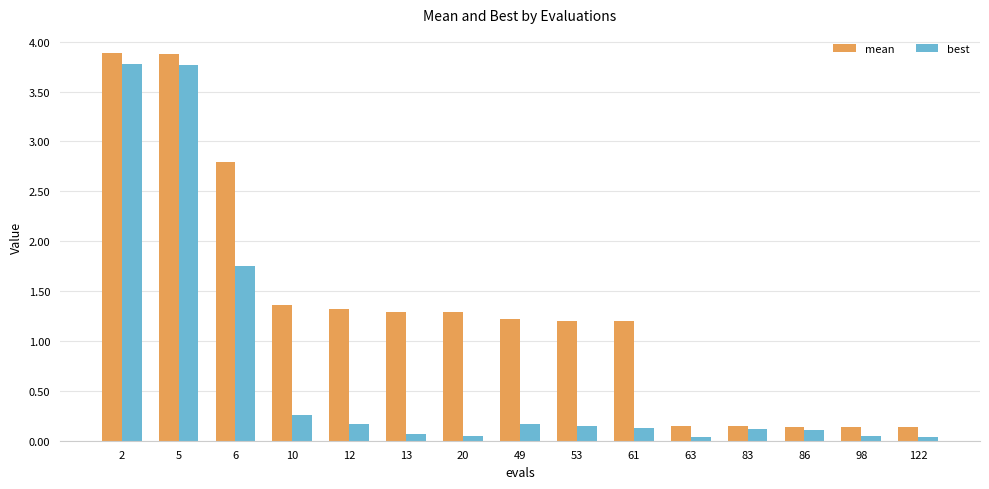

Is the value of mean at 5 greater than the value of best at 10?

Yes